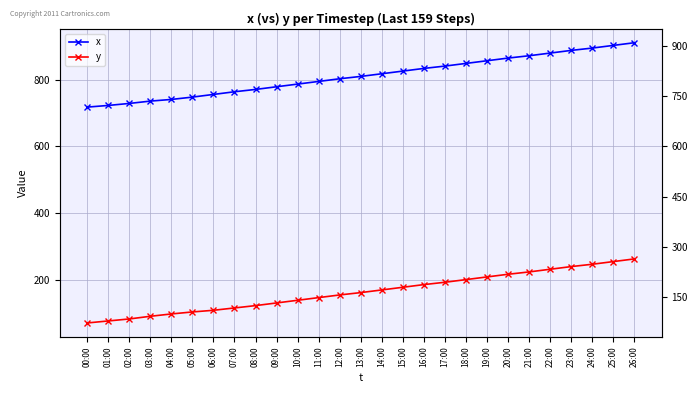

True or false: y has more than 0 interior local peaks.

False